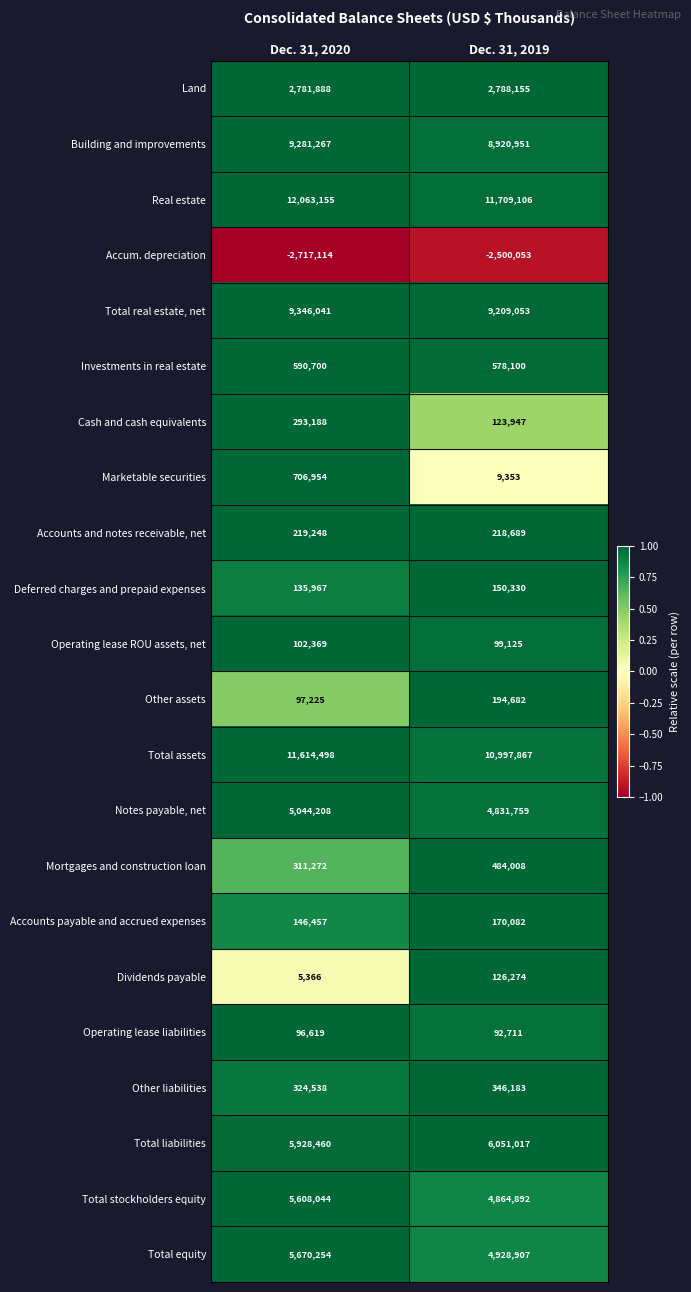

Where is Total equity nearest to the value 5299580?

Dec. 31, 2019